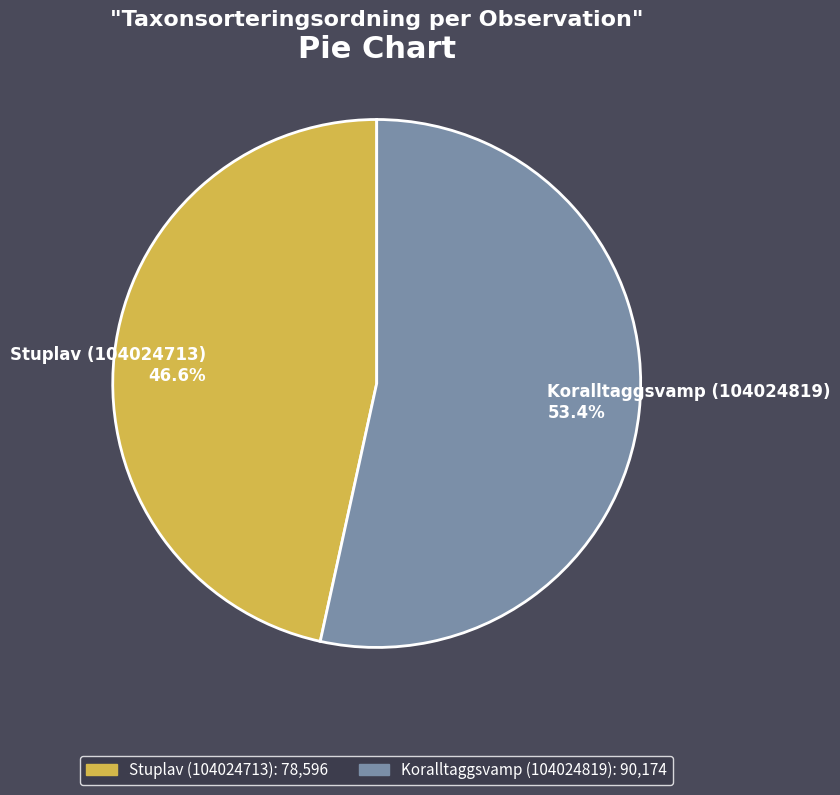

What is the ratio of the value at Stuplav (104024713) to the value at Koralltaggsvamp (104024819)?

0.9